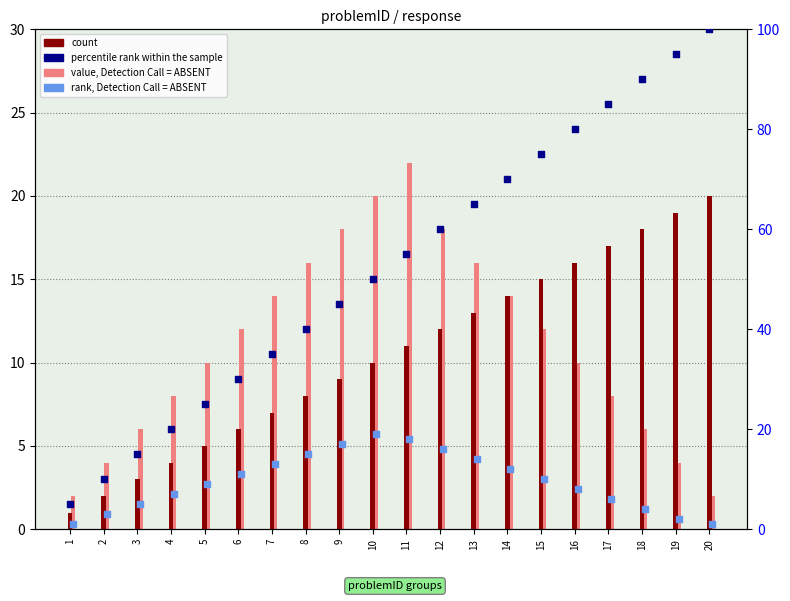

At which category is the sum across all series the highest?

20